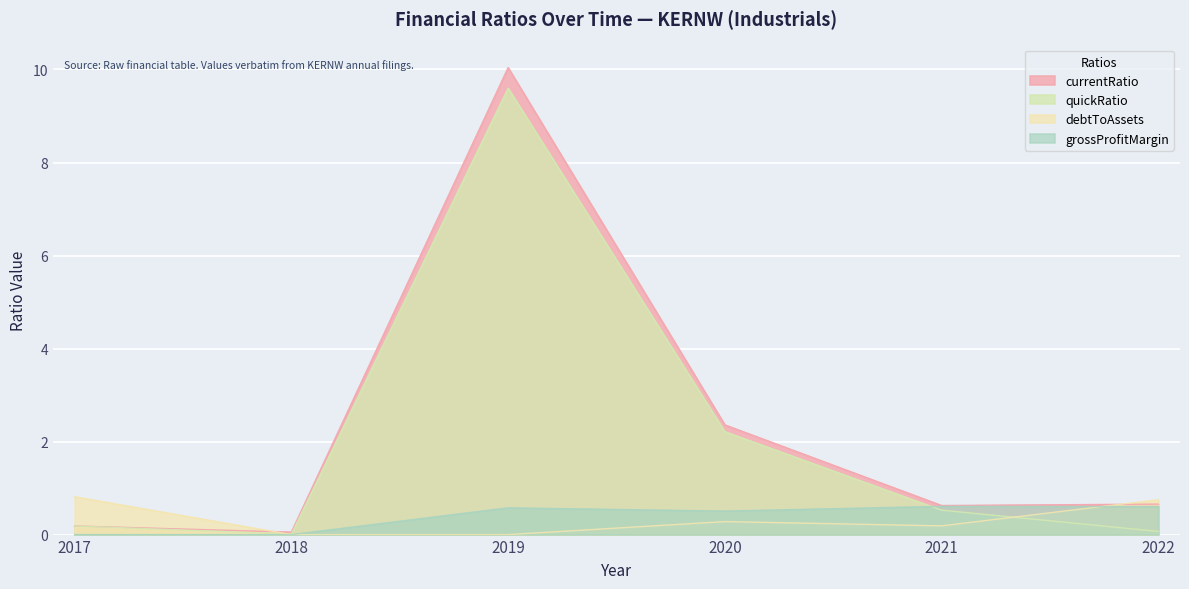

Is it true that currentRatio equals 0.3 at 2021?

False